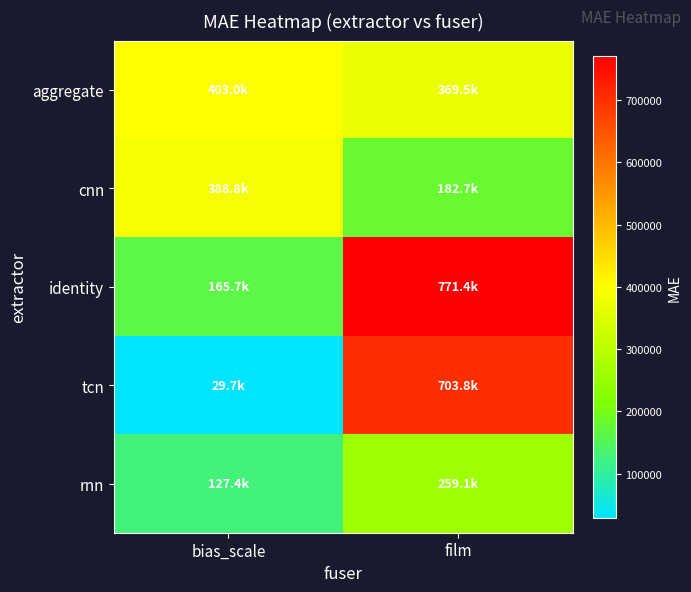

Reading left to right, list all the values displayed in this chart.

aggregate: bias_scale=402999.3	film=369496.4
cnn: bias_scale=388827.0	film=182691.8
identity: bias_scale=165721.0	film=771379.9
tcn: bias_scale=29686.7	film=703849.6
rnn: bias_scale=127437.6	film=259072.3